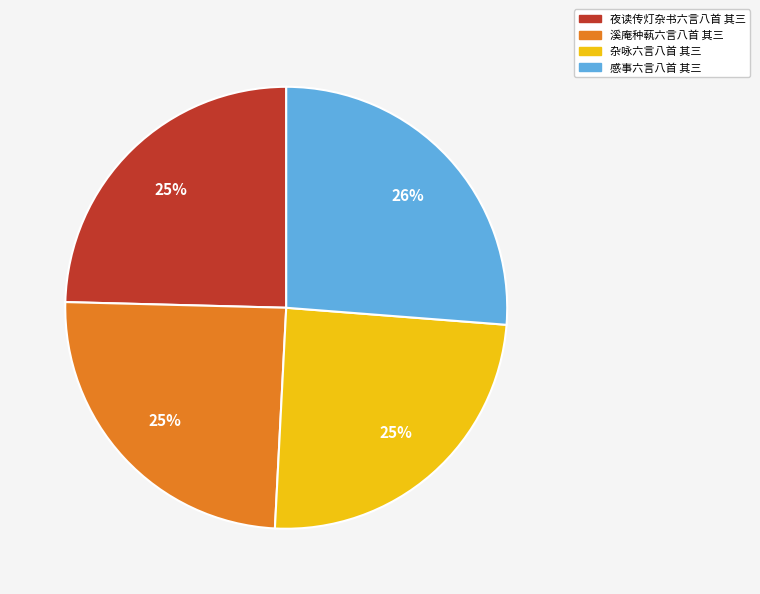

Which category has the biggest portion of the pie?

感事六言八首 其三